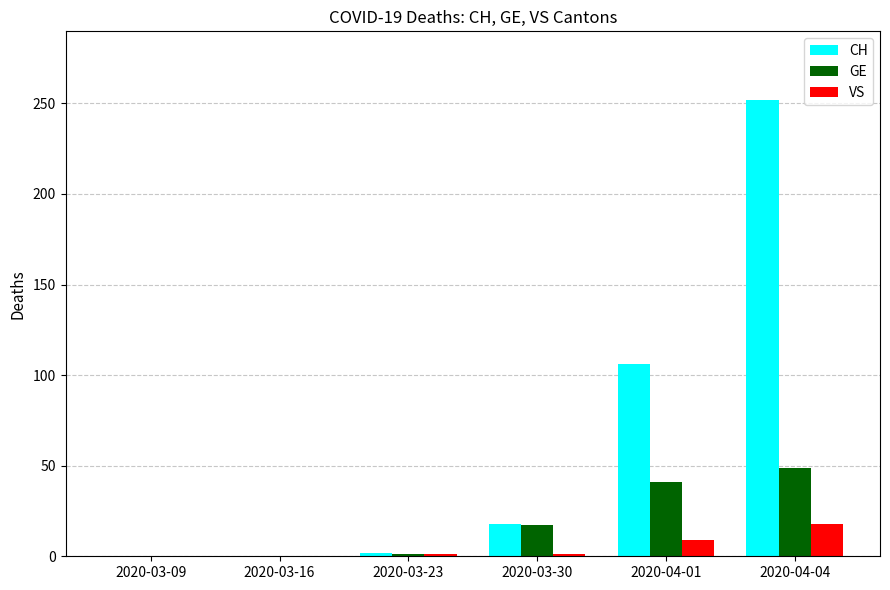

At which category does the chart reach its peak across all series?

2020-04-04